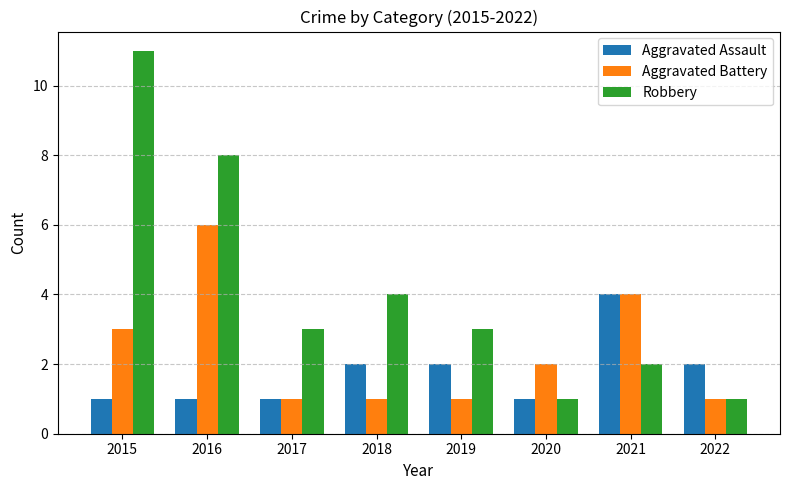

Is it true that Aggravated Assault equals 1 at 2016?

True